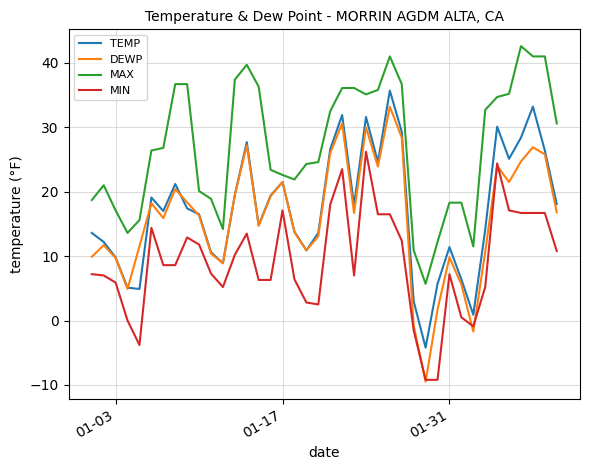

Which series has the widest spread of values?

TEMP